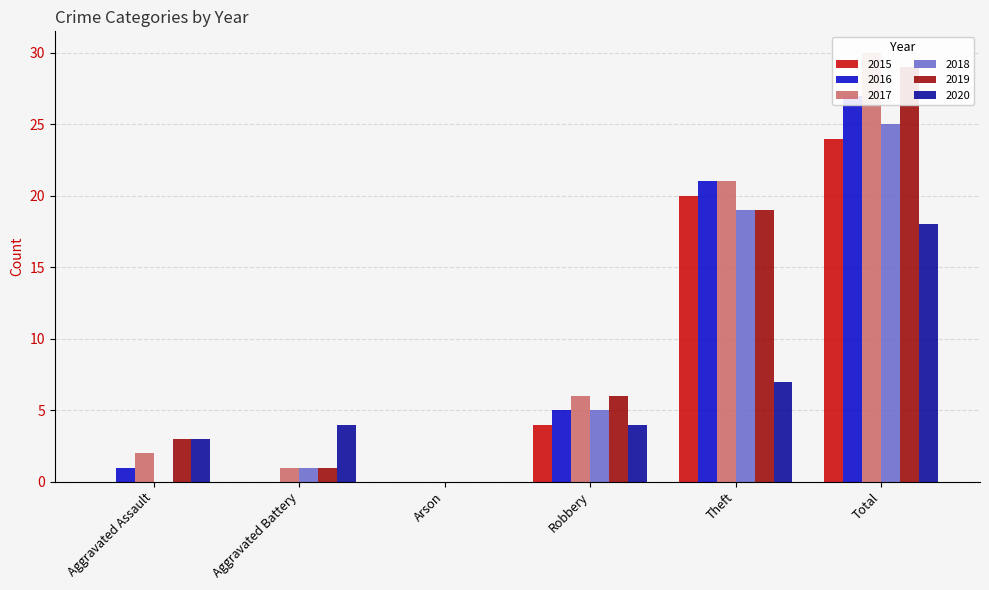

Which series has the largest total across all categories?

2017